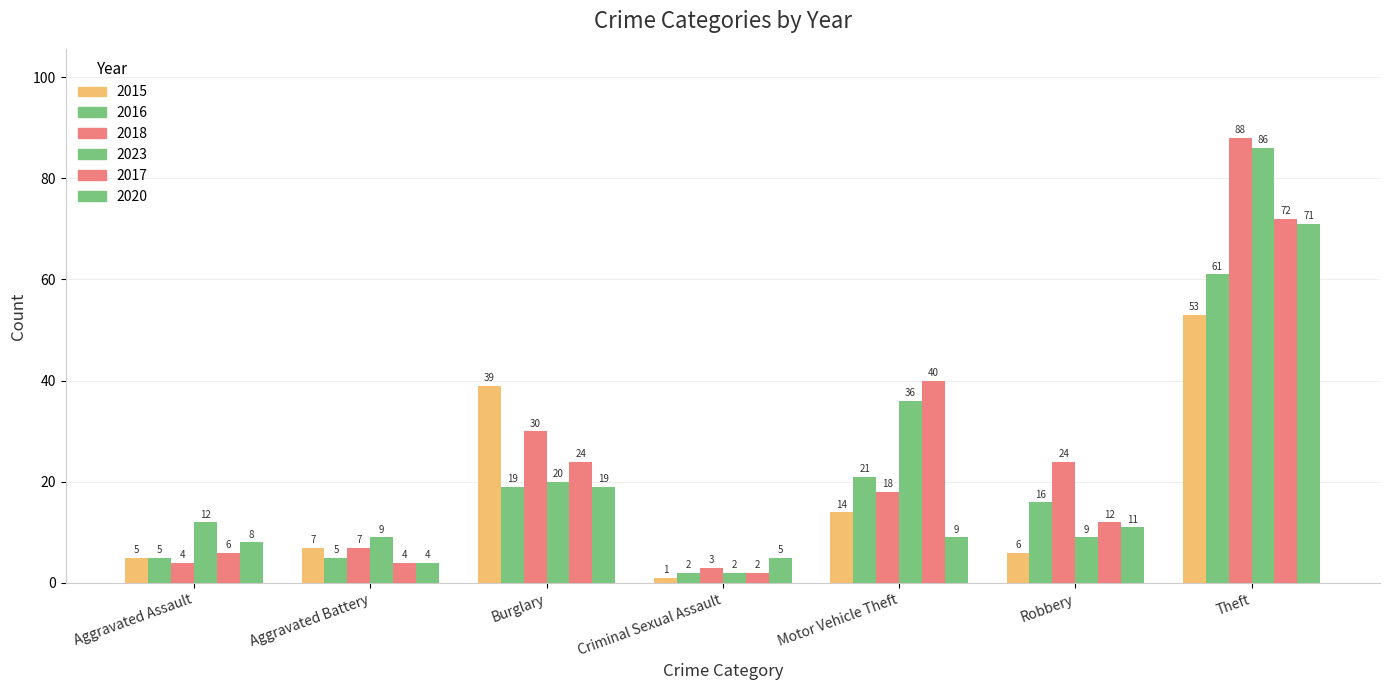

What is the sum of the 2018 values at Criminal Sexual Assault and Burglary?

33